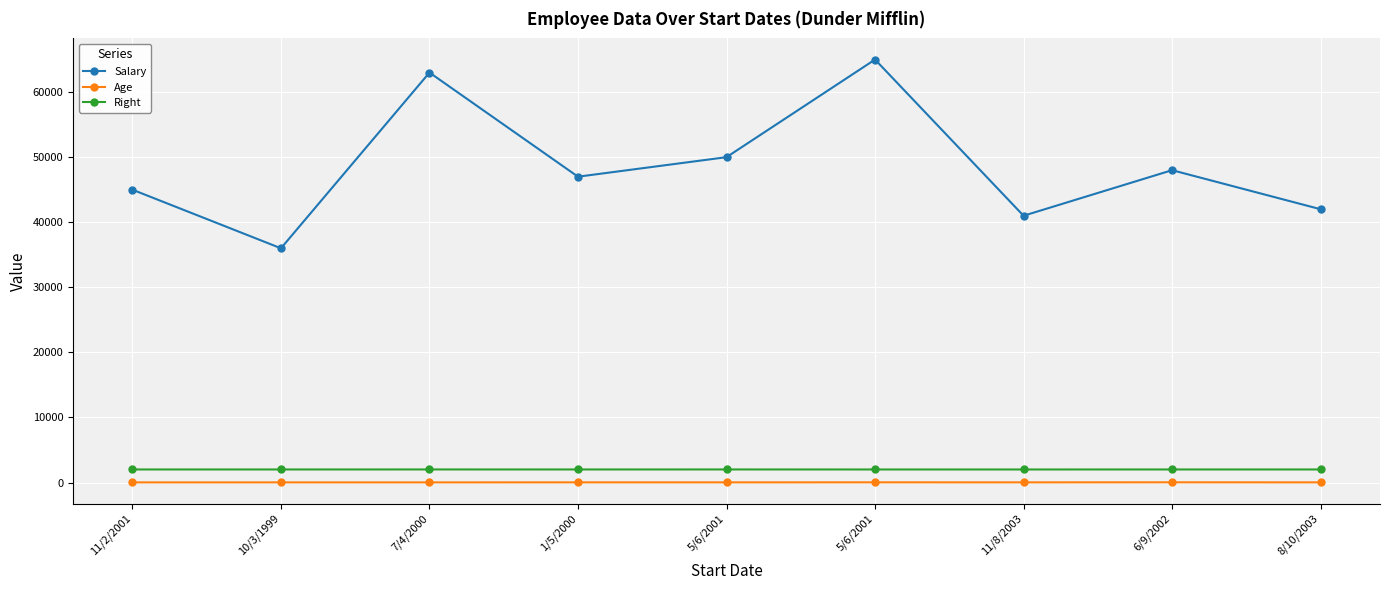

The Age series shows 42 at 5/6/2001. True or false?

False